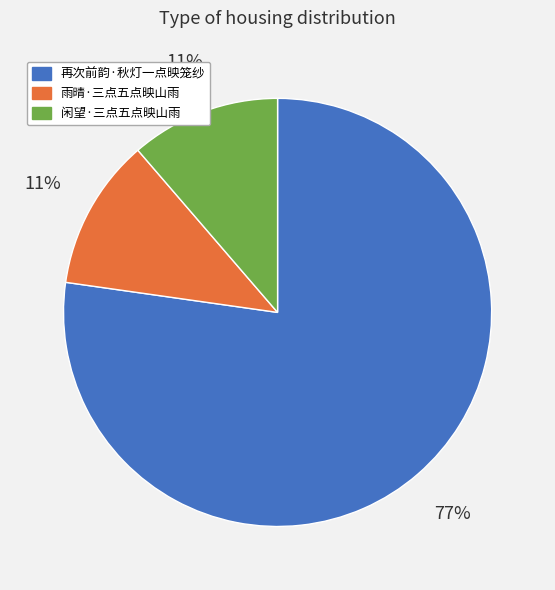

Does 再次前韵·秋灯一点映笼纱 represent more than half of the total?

Yes